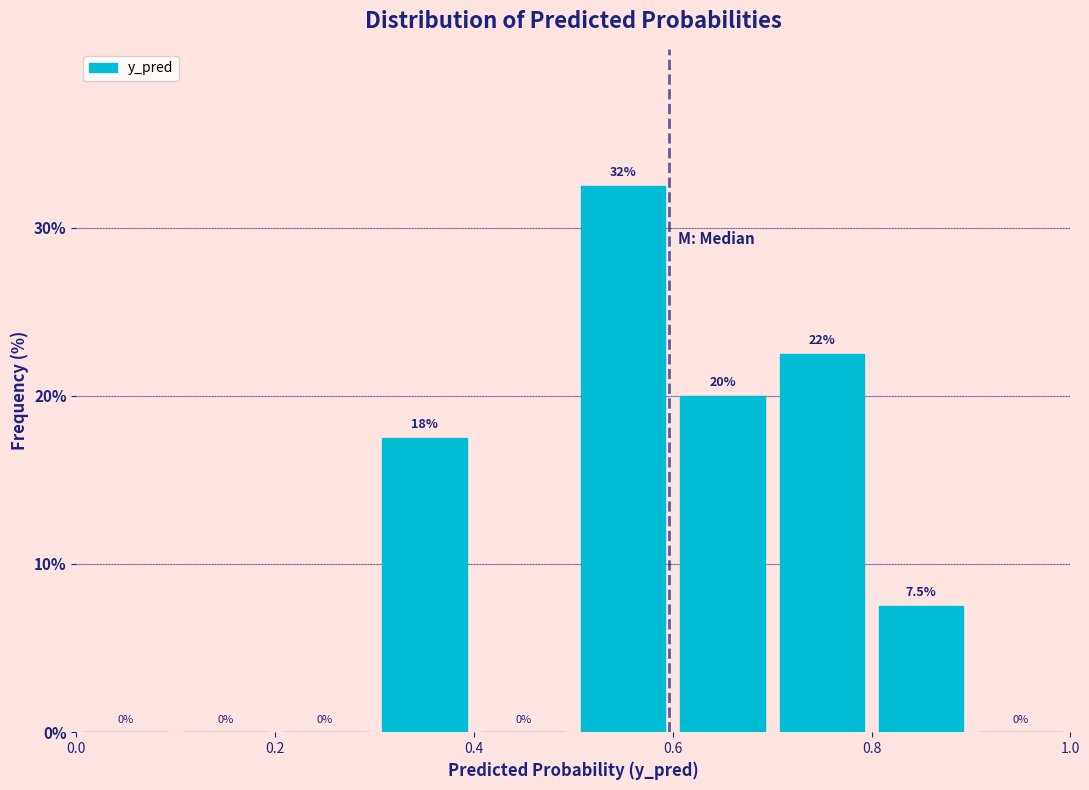

Over which range of the x-axis is the bar tallest?

0.5 to 0.6